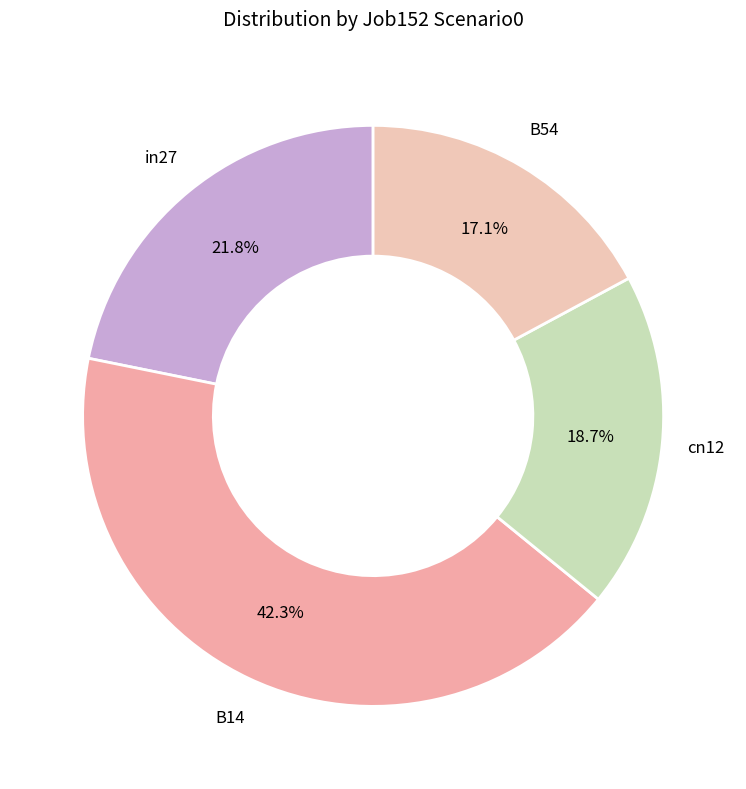

Is there any slice that represents more than half of the pie?

No